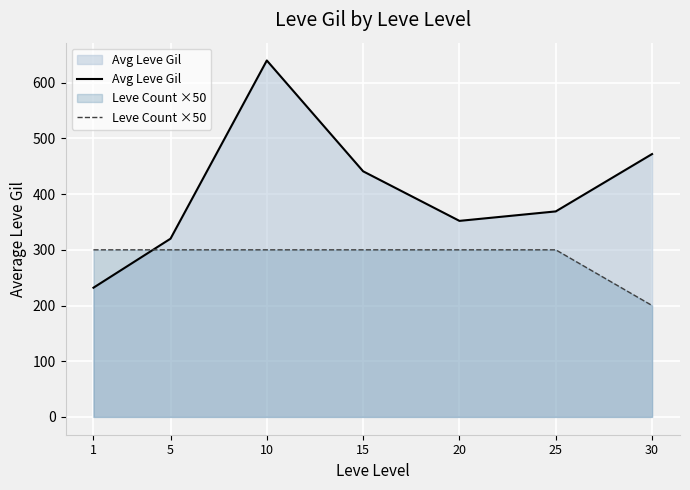

What is the difference between the Avg Leve Gil values at 25 and 1?

137